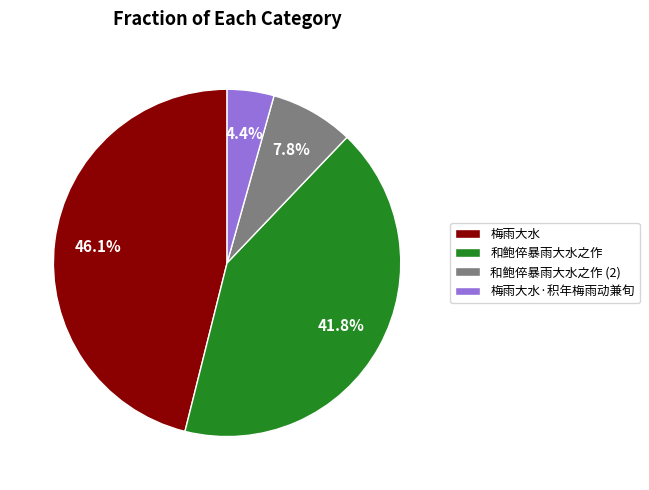

Rank the categories by value from lowest to highest.

梅雨大水·积年梅雨动兼旬, 和鲍倅暴雨大水之作 (2), 和鲍倅暴雨大水之作, 梅雨大水